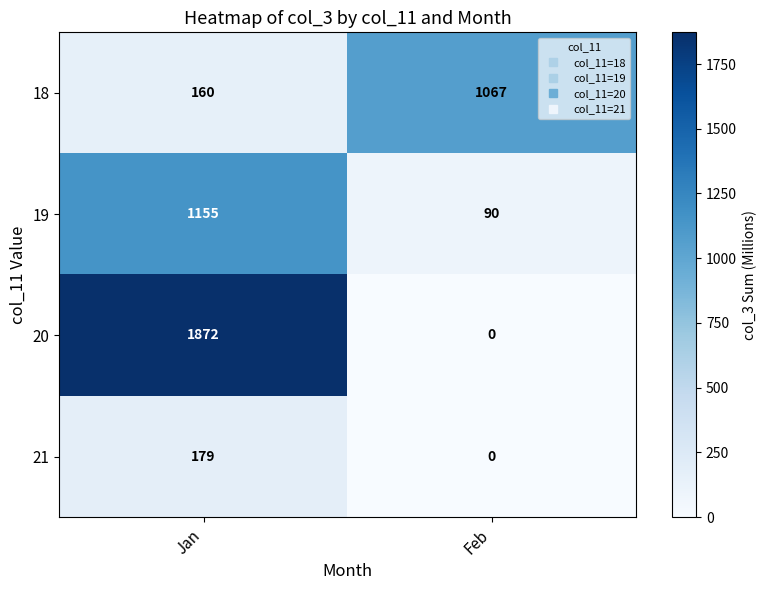

What is the sum of all 19 values?

1245